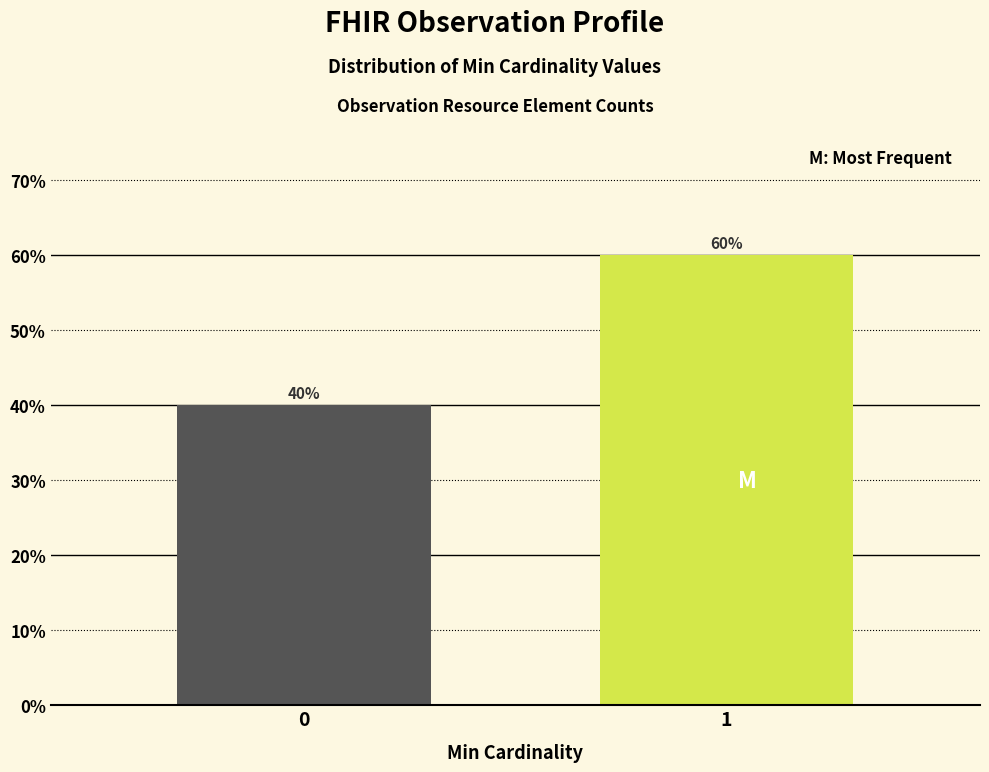

Reading left to right, extract all data points from this chart.

0=40	1=60